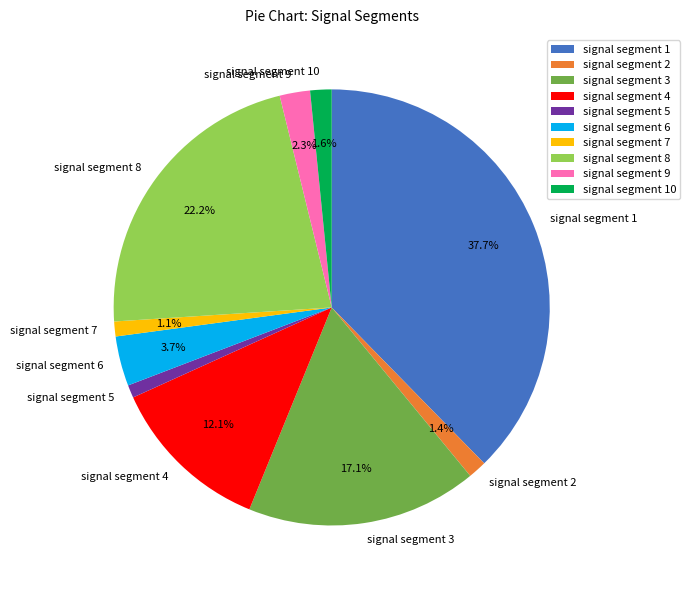

Does signal segment 2 represent more than half of the total?

No